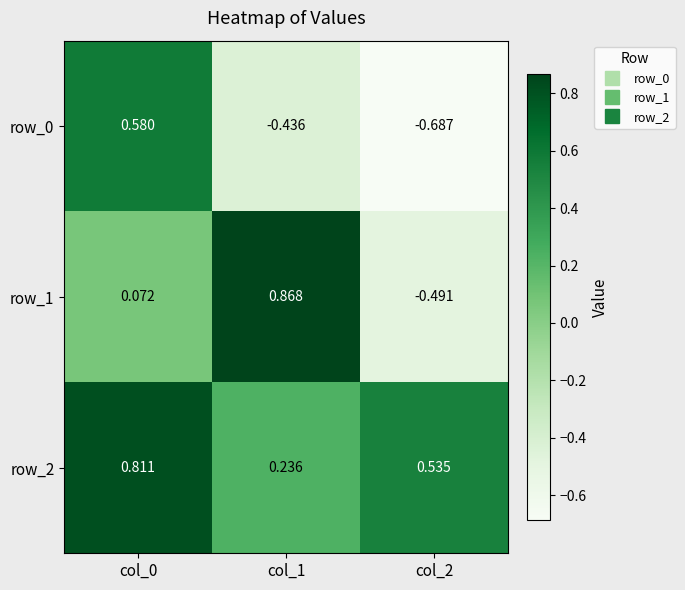

Reading left to right, transcribe all the data shown in this chart.

row_0: 0.6	-0.4	-0.7
row_1: 0.1	0.9	-0.5
row_2: 0.8	0.2	0.5